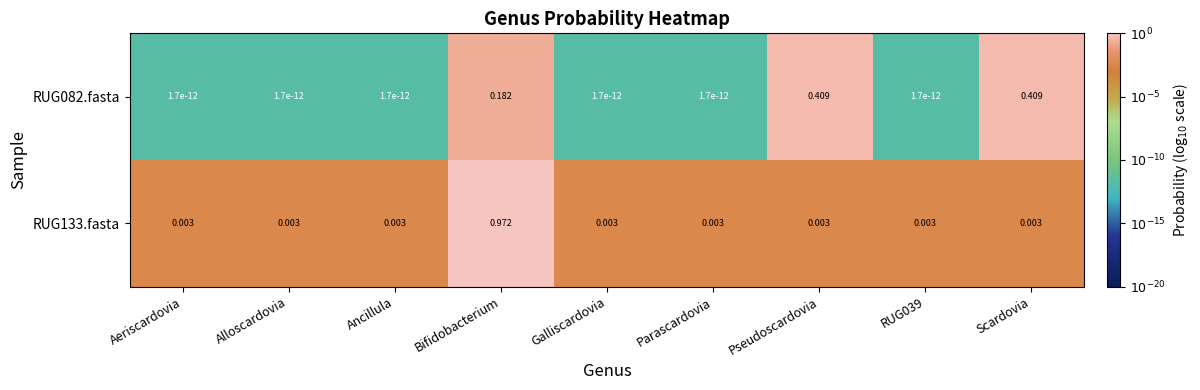

Is the value of RUG133.fasta at Galliscardovia greater than the value of RUG082.fasta at Ancillula?

Yes